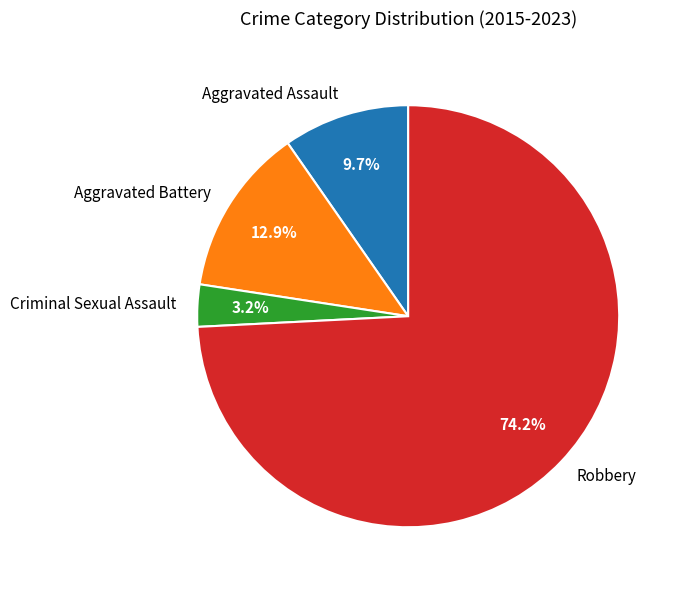

Which slice is the largest?

Robbery